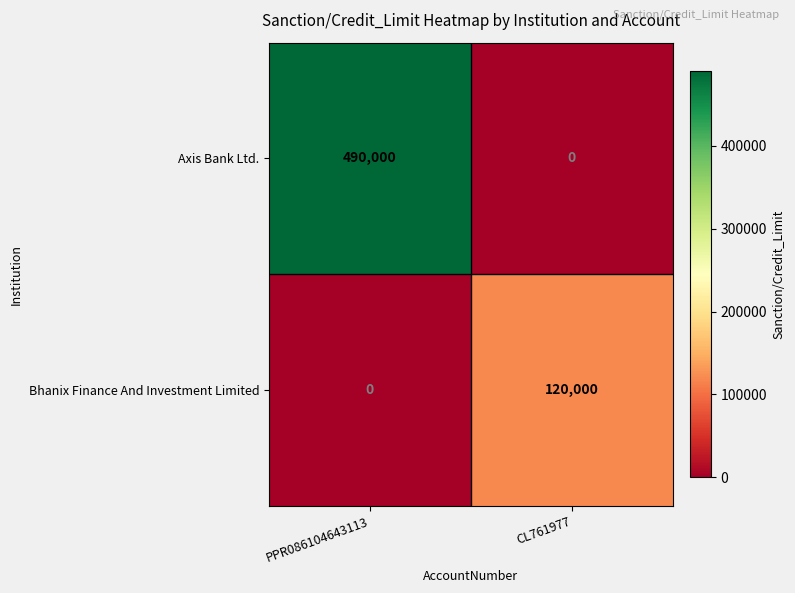

Reading left to right, transcribe all the data shown in this chart.

Axis Bank Ltd.: 490000	0
Bhanix Finance And Investment Limited: 0	120000